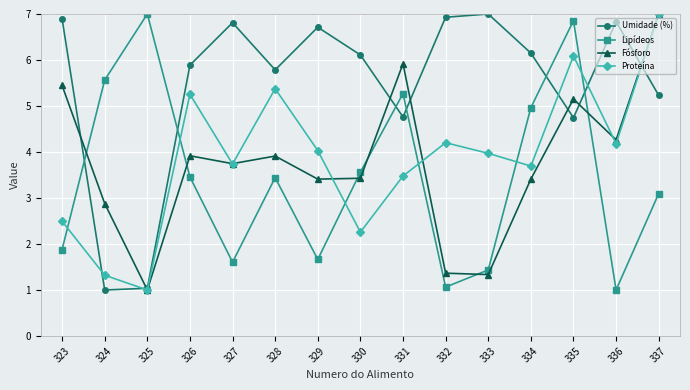

Which series changed the most between 325 and 328?

Umidade (%)